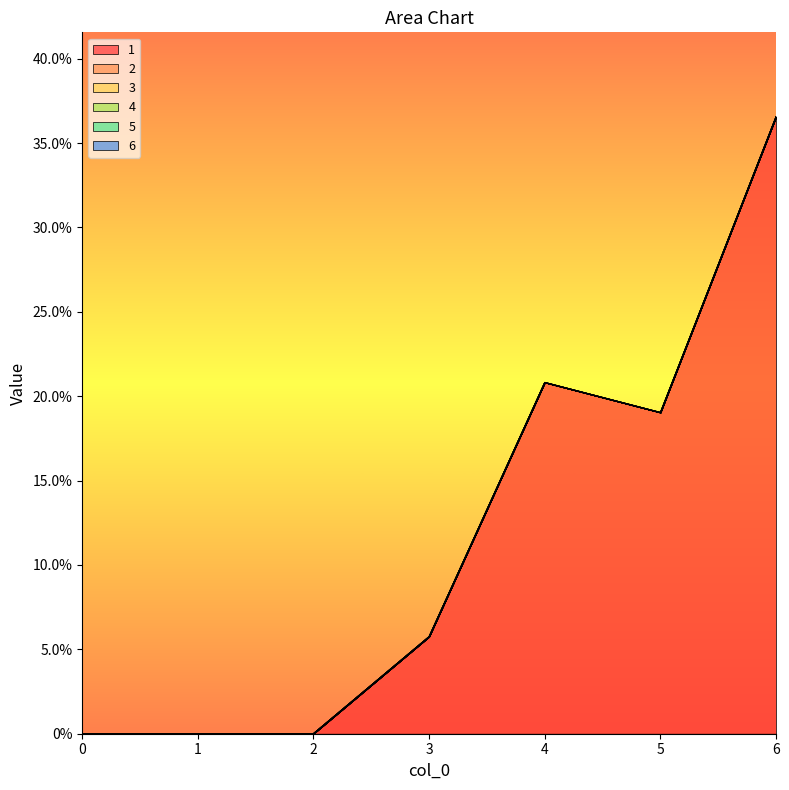

Which series changed the most between 2 and 3?

1